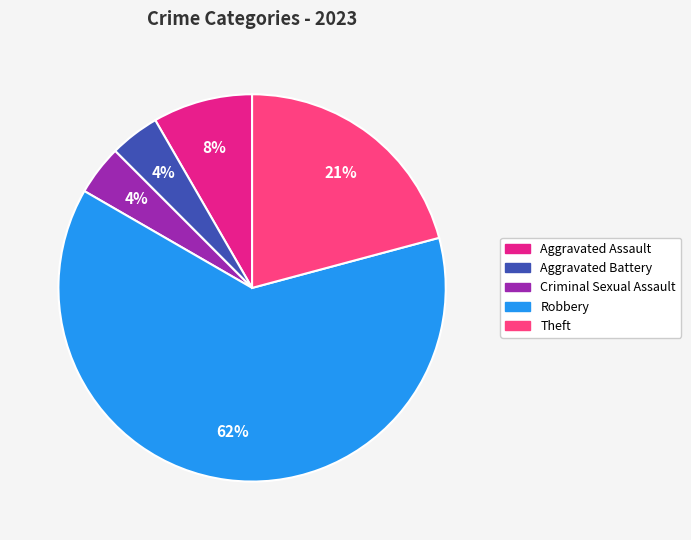

The Robbery slice represents 57% of the pie. True or false?

False